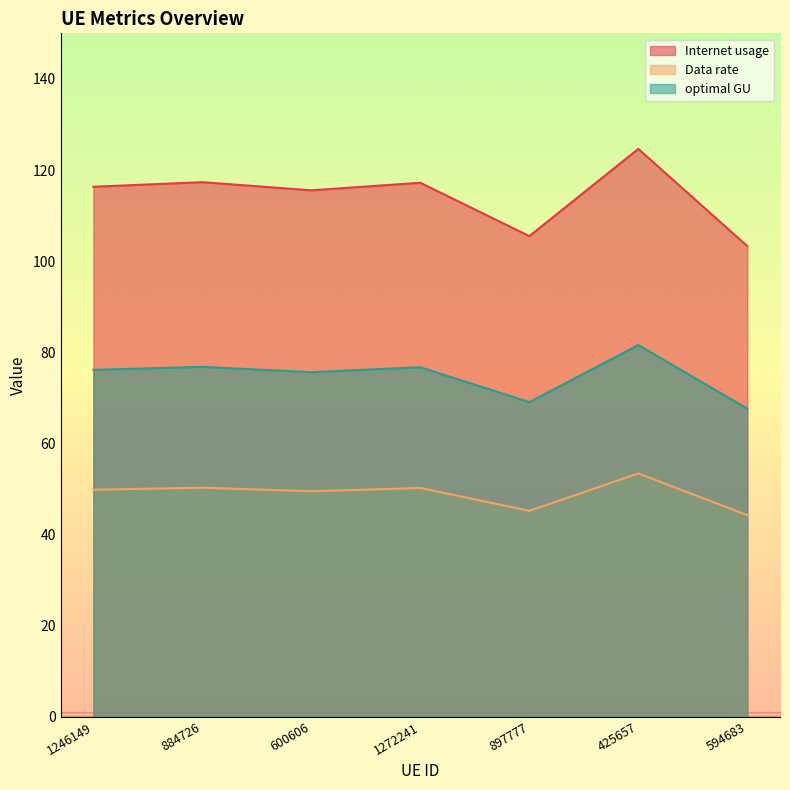

At which category is the sum across all series the highest?

425657